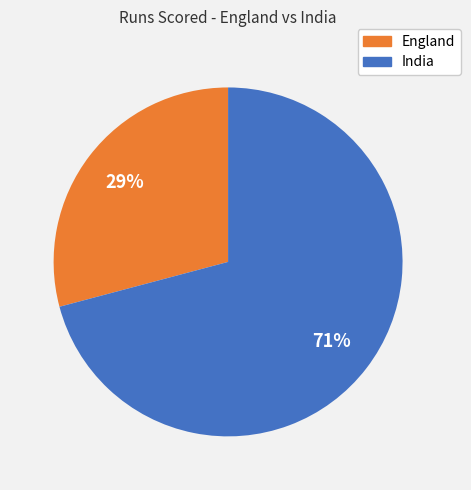

Does any single category account for the majority?

Yes